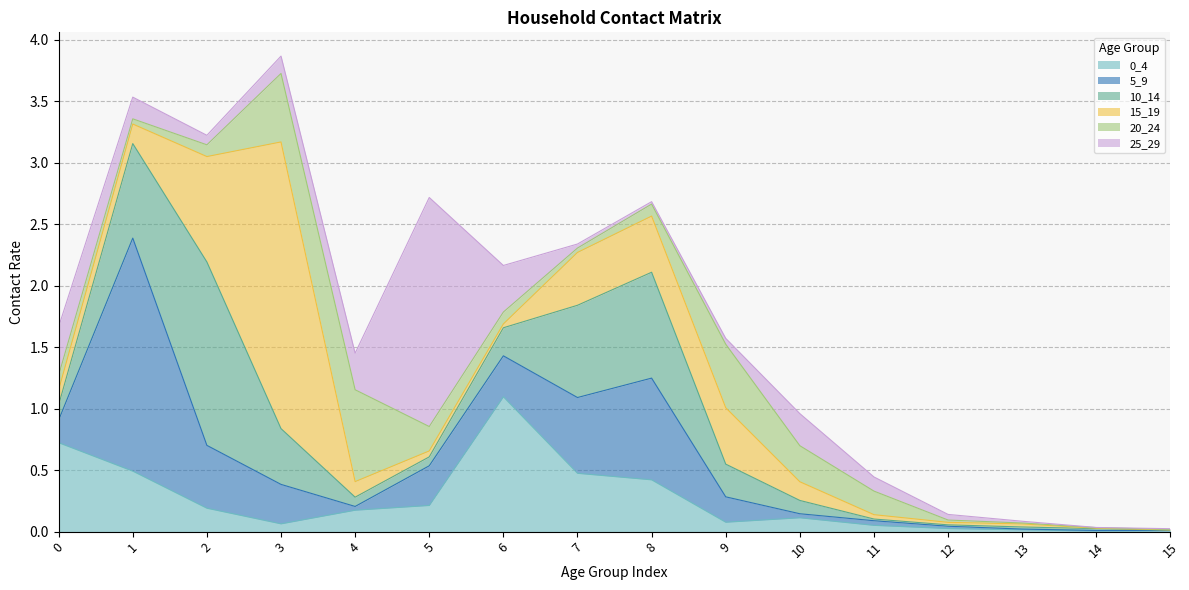

Reading left to right, what are all the values shown in this chart?

0_4: 0.7	0.5	0.2	0.1	0.2	0.2	1.1	0.5	0.4	0.1	0.1	0.1	0.0	0.0	0.0	0.0
5_9: 0.2	1.9	0.5	0.3	0.0	0.3	0.3	0.6	0.8	0.2	0.0	0.0	0.0	0.0	0.0	0.0
10_14: 0.1	0.8	1.5	0.5	0.1	0.1	0.2	0.8	0.9	0.3	0.1	0.0	0.0	0.0	0.0	0.0
15_19: 0.1	0.2	0.9	2.3	0.1	0.0	0.0	0.4	0.5	0.5	0.2	0.0	0.0	0.0	0.0	0.0
20_24: 0.1	0.0	0.1	0.6	0.7	0.2	0.1	0.0	0.1	0.5	0.3	0.2	0.0	0.0	0.0	0.0
25_29: 0.4	0.2	0.1	0.1	0.3	1.9	0.4	0.0	0.0	0.0	0.3	0.1	0.0	0.0	0.0	0.0